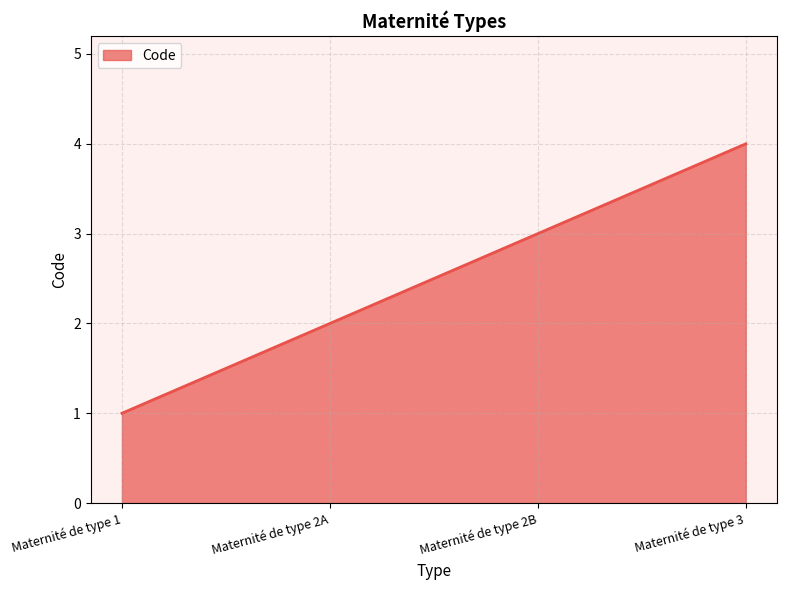

What is the sum of all values?

10